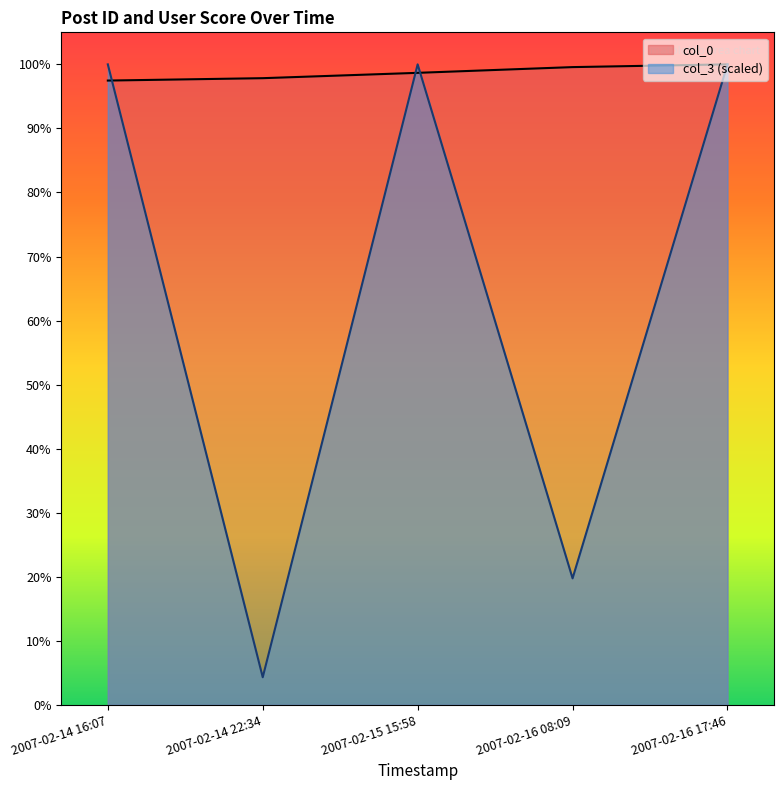

What is the difference between the second highest and minimum values in the col_3 series?

33882.3